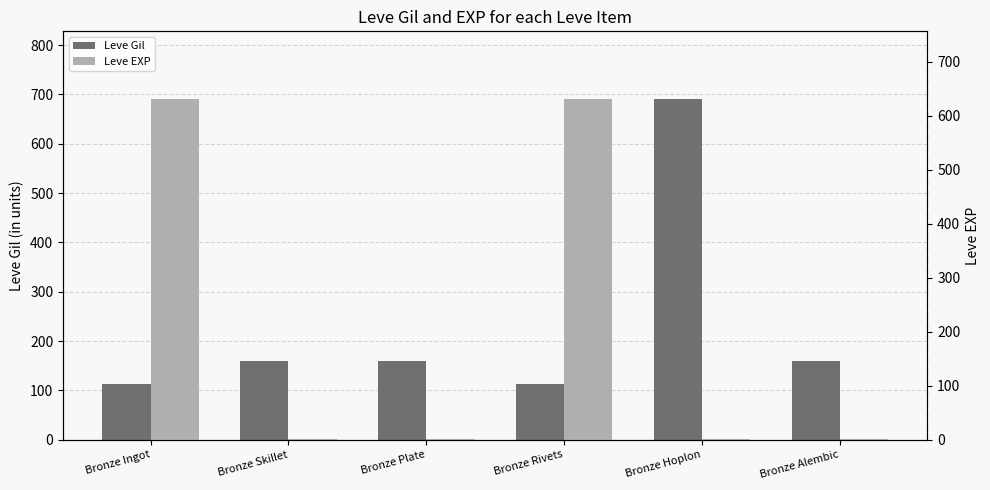

List the series in order of their peak value, lowest first.

Leve EXP, Leve Gil